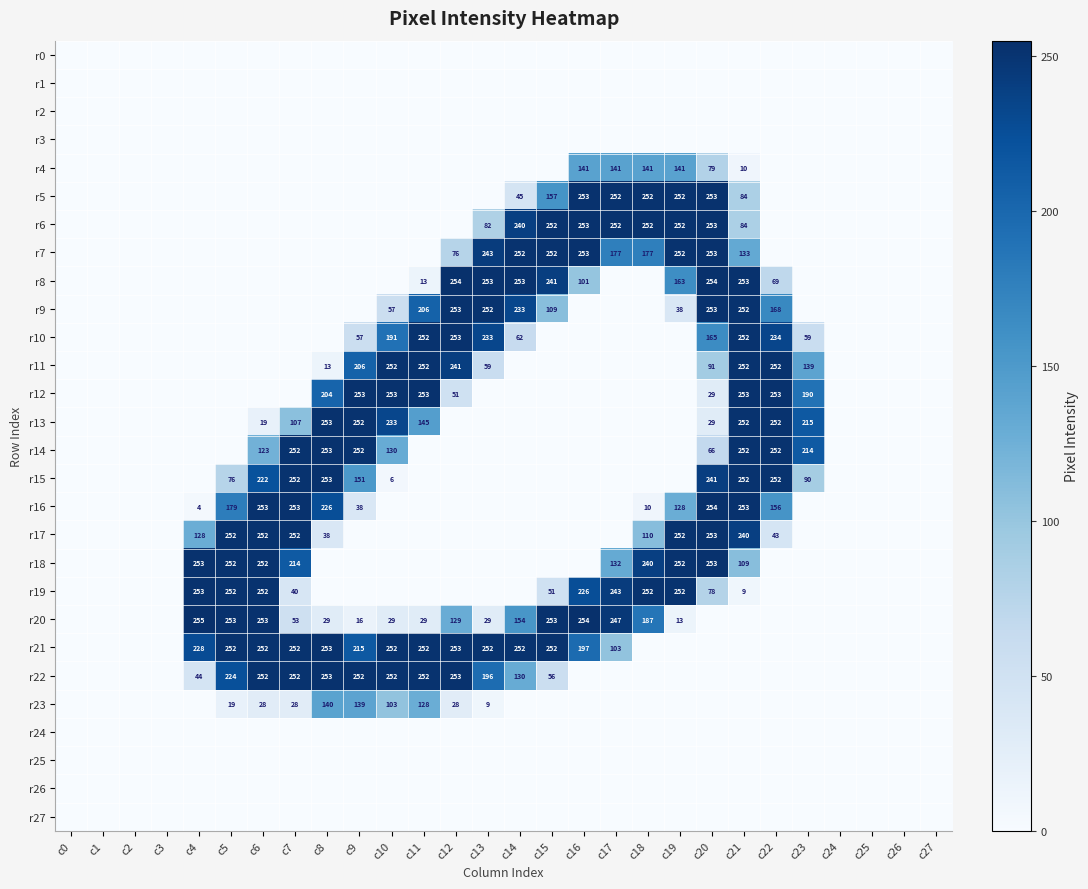

Count the number of data series in this chart.

28